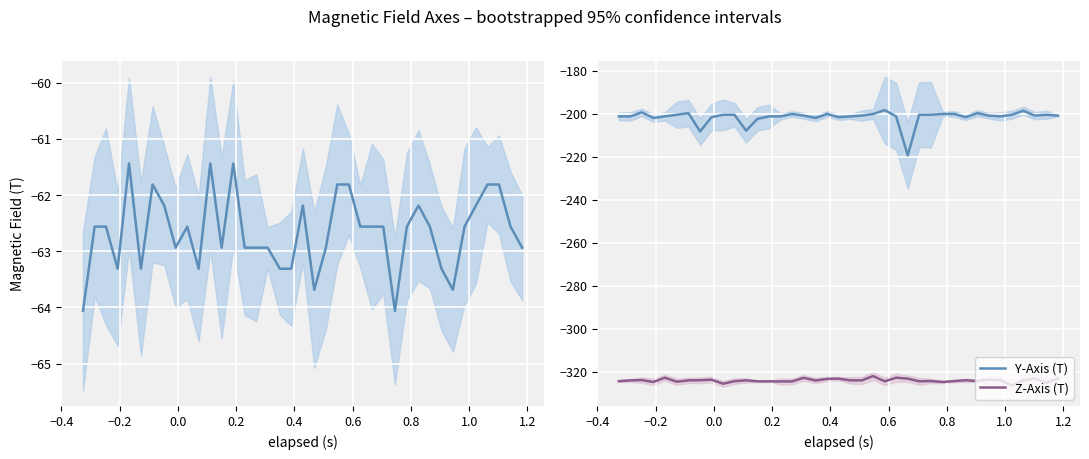

True or false: Y-Axis (T) and Z-Axis (T) cross at least once.

False